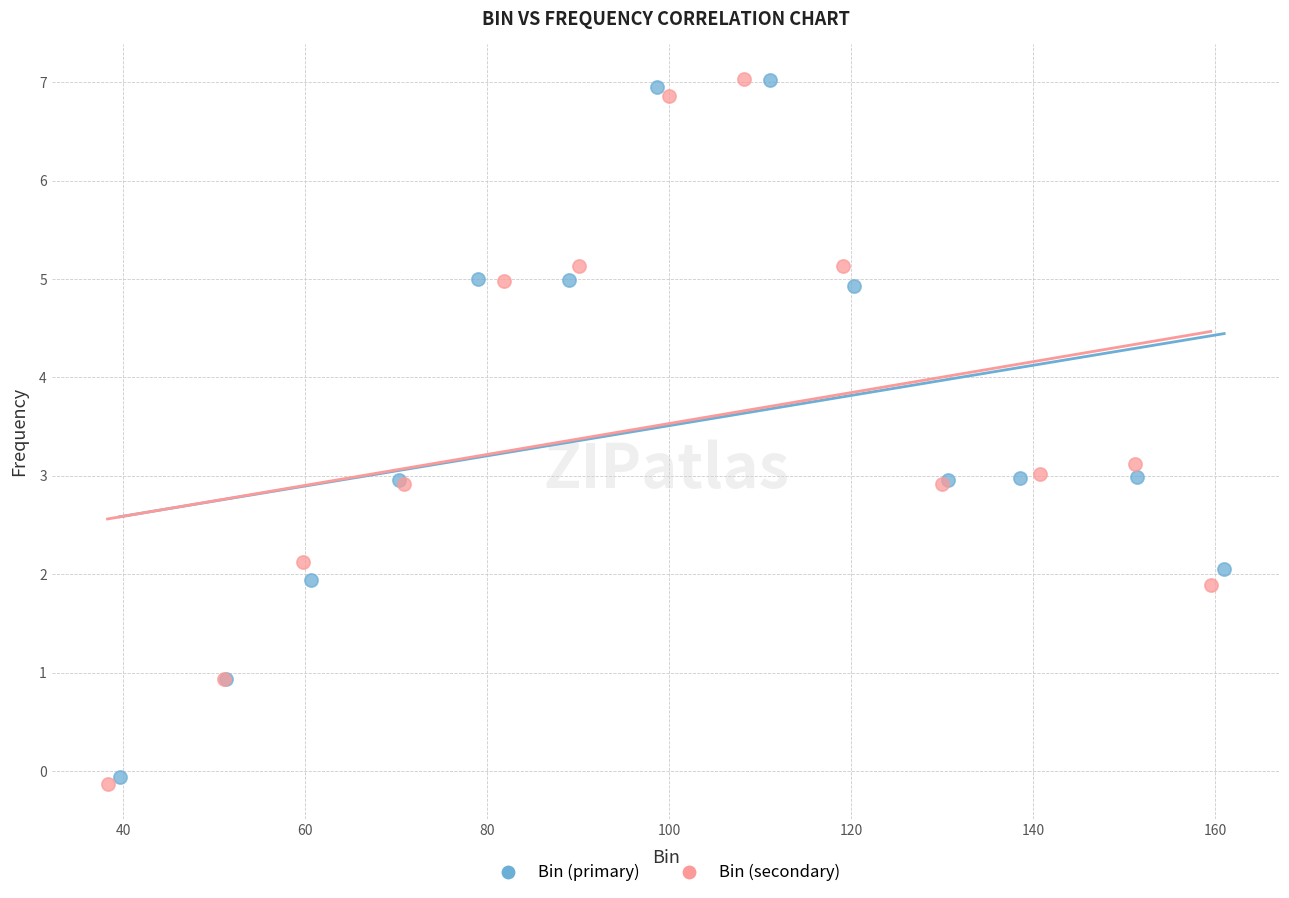

What are all the series names shown in the legend?

Bin (primary), Bin (secondary)